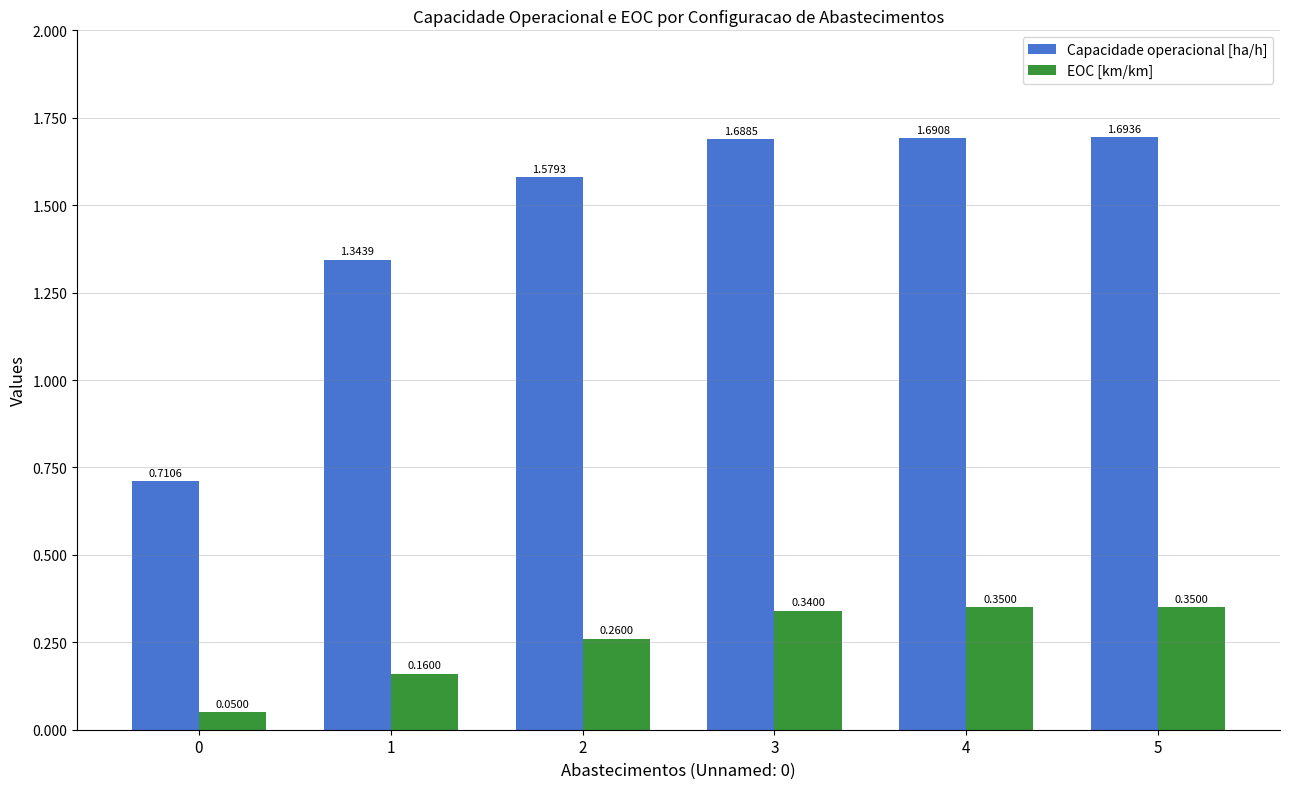

Between 0 and 1, which series saw the biggest shift?

Capacidade operacional [ha/h]